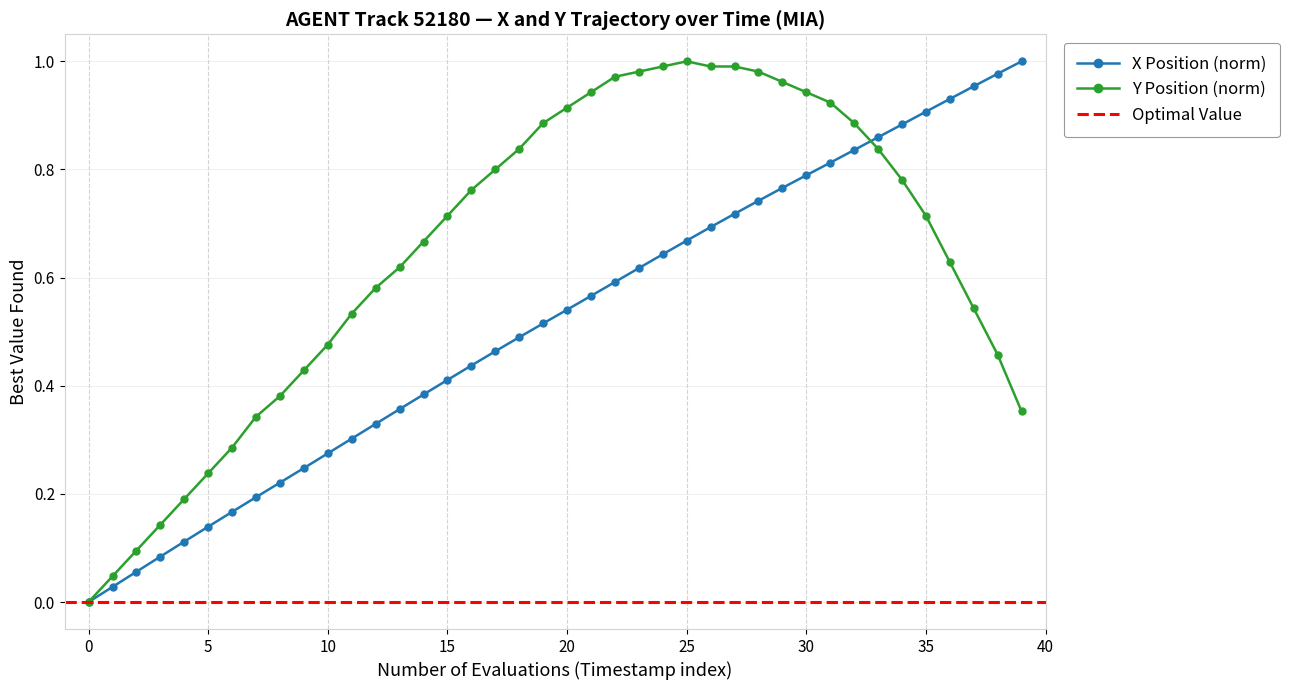

How many values in Y Position (norm) are above zero?

39